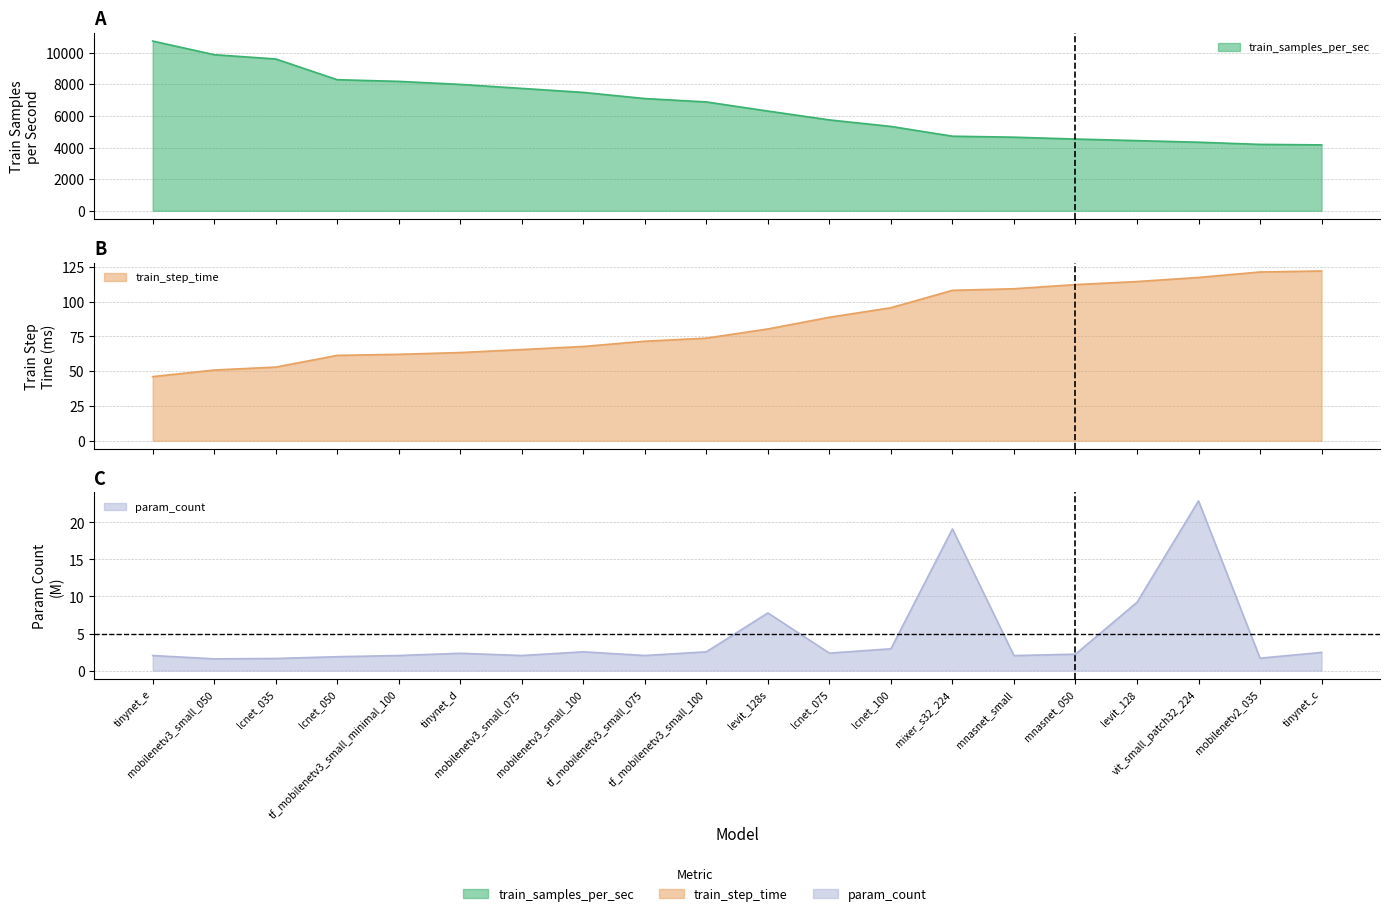

The value of train_samples_per_sec at lcnet_050 is 12049.3. True or false?

False